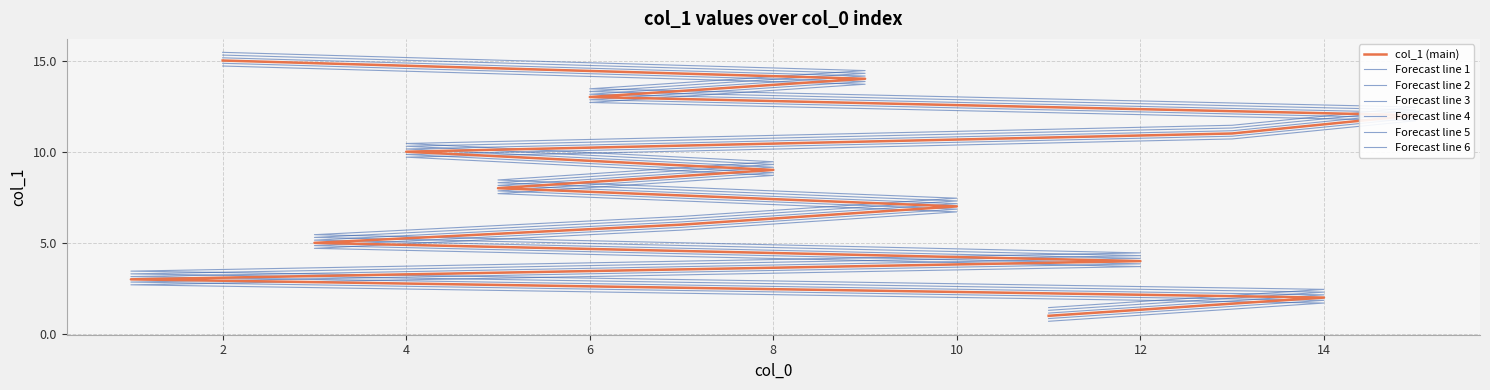

What position from the right is 14?

14